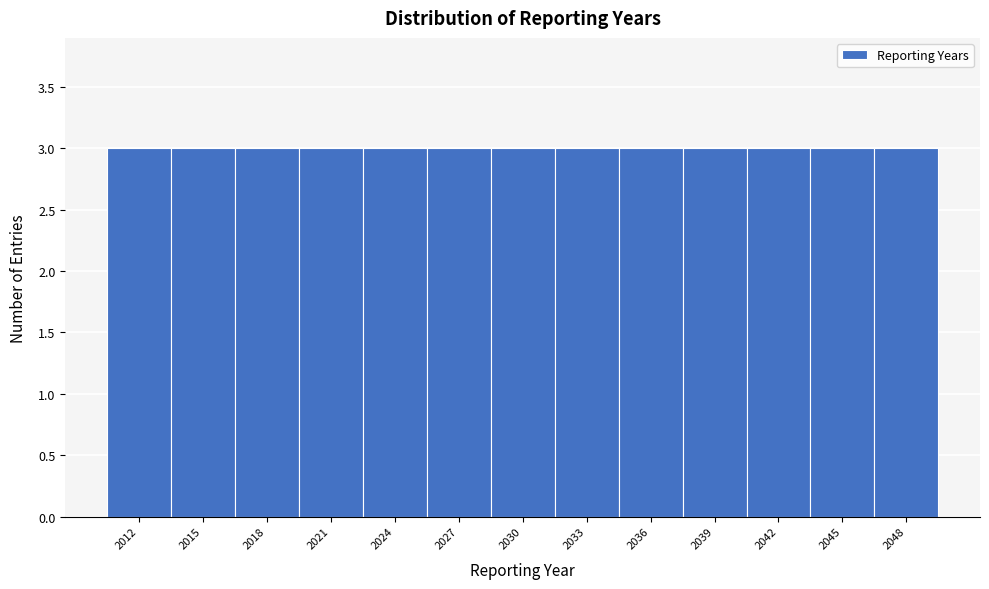

Reading left to right, transcribe this chart: for each bar, give the range it covers on the x-axis and its height. The values are not printed on the chart, so give them approximately, as read against the axis.

2010.5 to 2013.5: 3
2013.5 to 2016.5: 3
2016.5 to 2019.5: 3
2019.5 to 2022.5: 3
2022.5 to 2025.5: 3
2025.5 to 2028.5: 3
2028.5 to 2031.5: 3
2031.5 to 2034.5: 3
2034.5 to 2037.5: 3
2037.5 to 2040.5: 3
2040.5 to 2043.5: 3
2043.5 to 2046.5: 3
2046.5 to 2049.5: 3